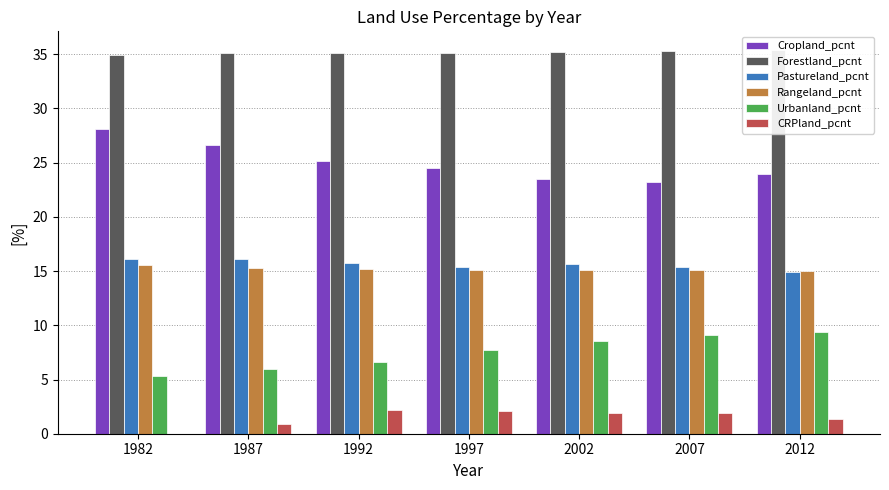

What is the difference between the maximum and minimum values in the Urbanland_pcnt series?

4.0